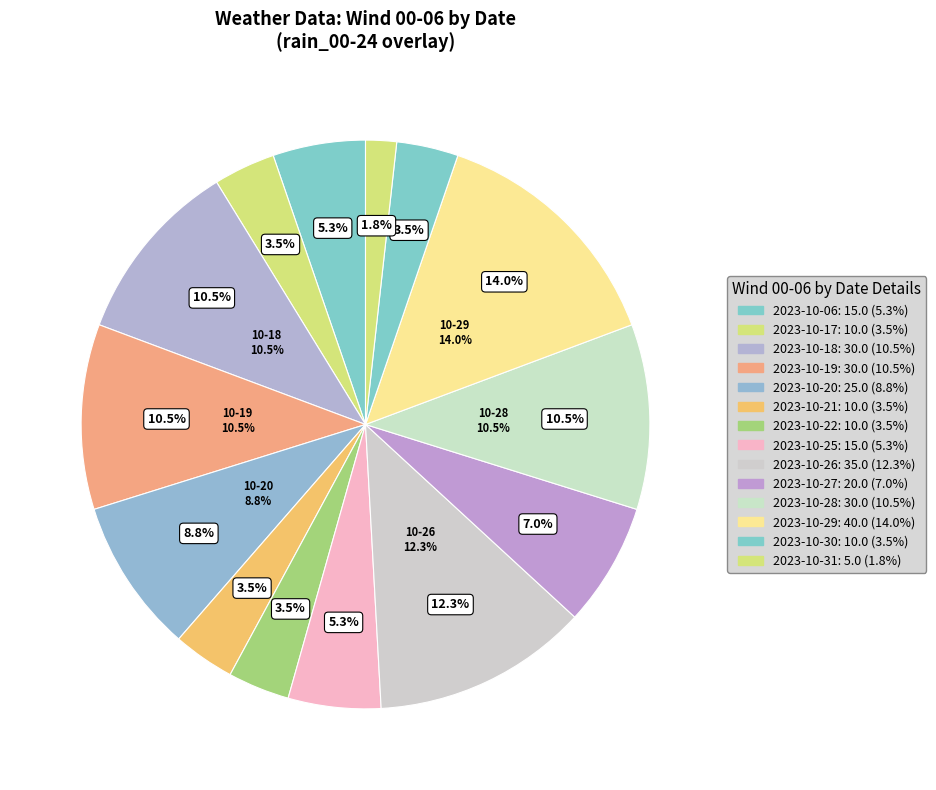

Is the sum of 2023-10-28 and 2023-10-20 greater than half?

No